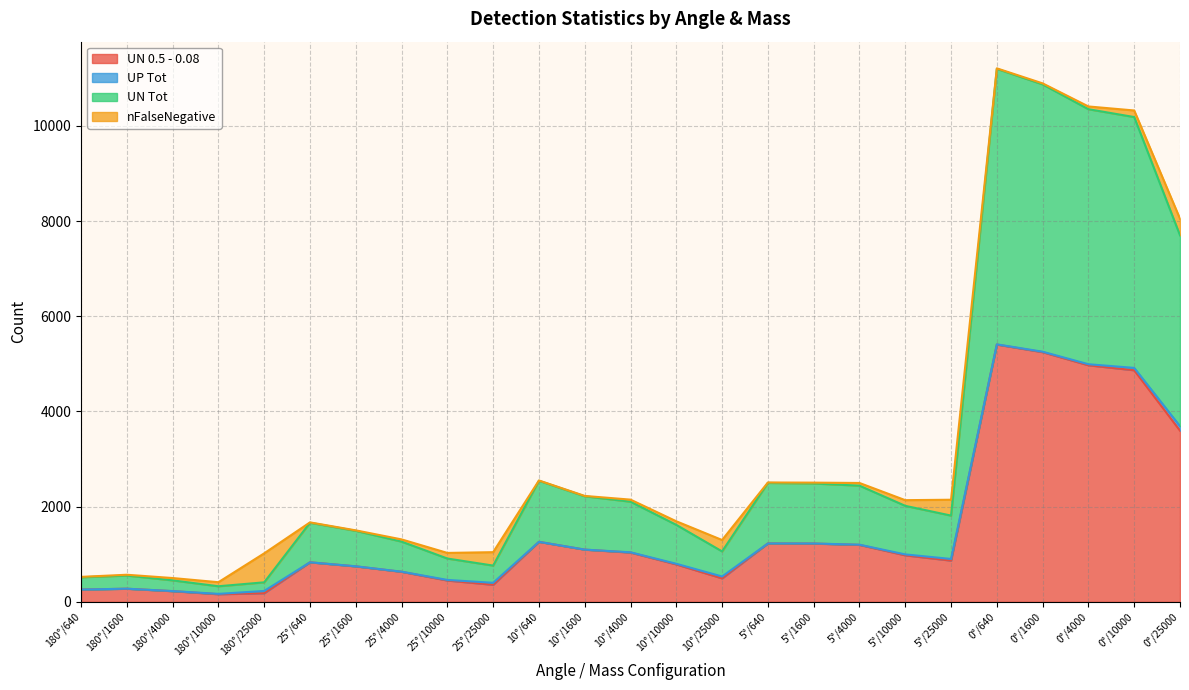

How many data points does each series have?

25